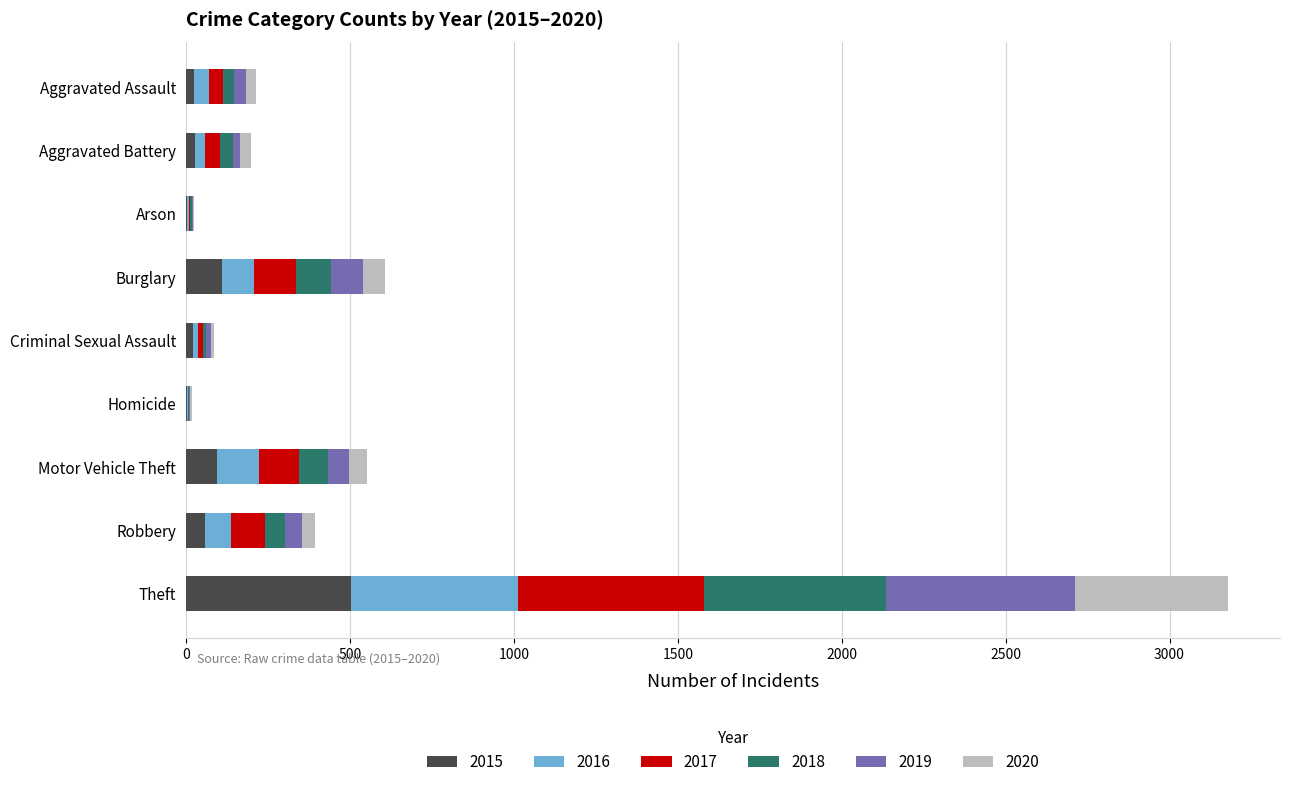

What is the maximum value for 2015?

502